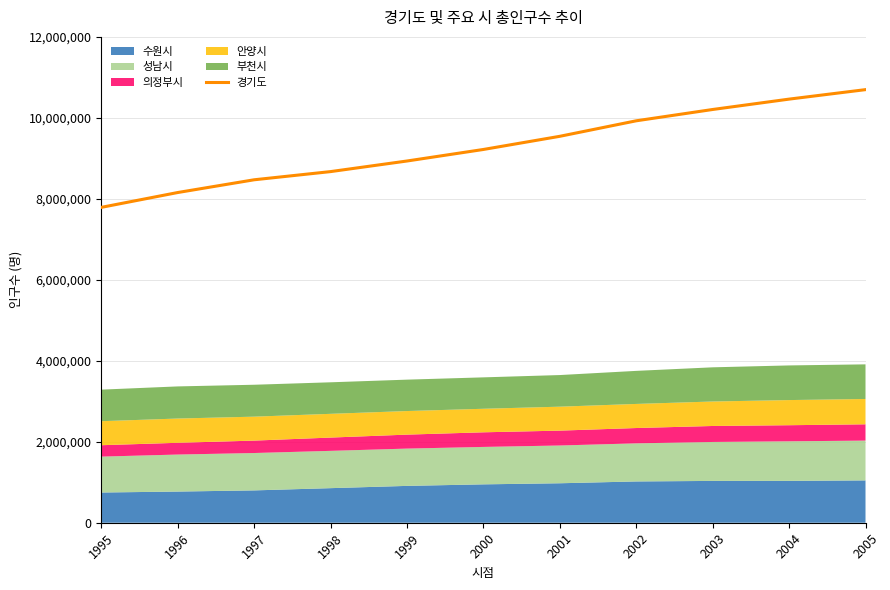

Is it true that the value at 2001 is 2333593?

False